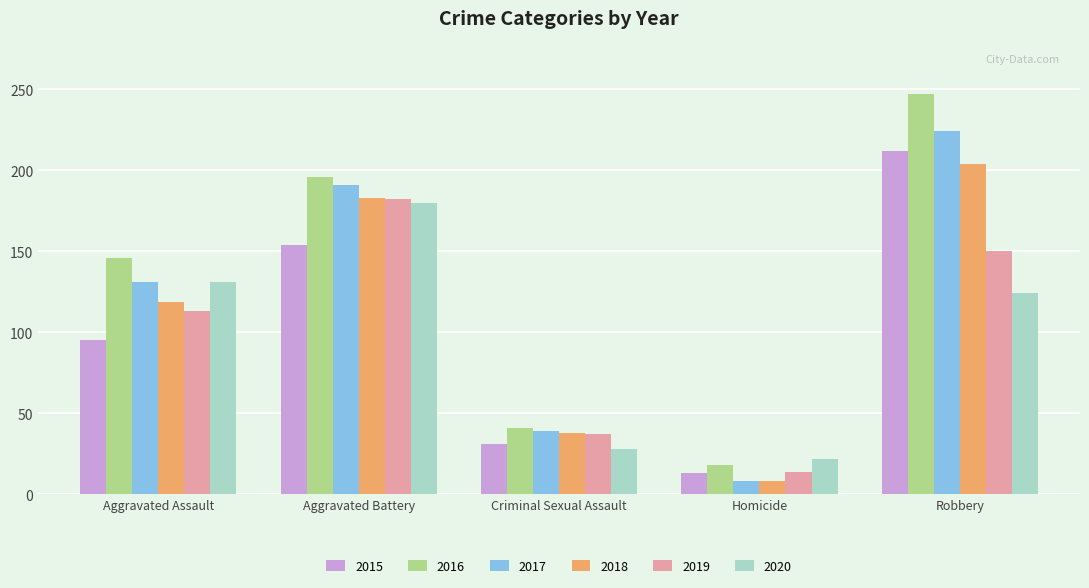

Which category has the lowest value across all series?

Homicide